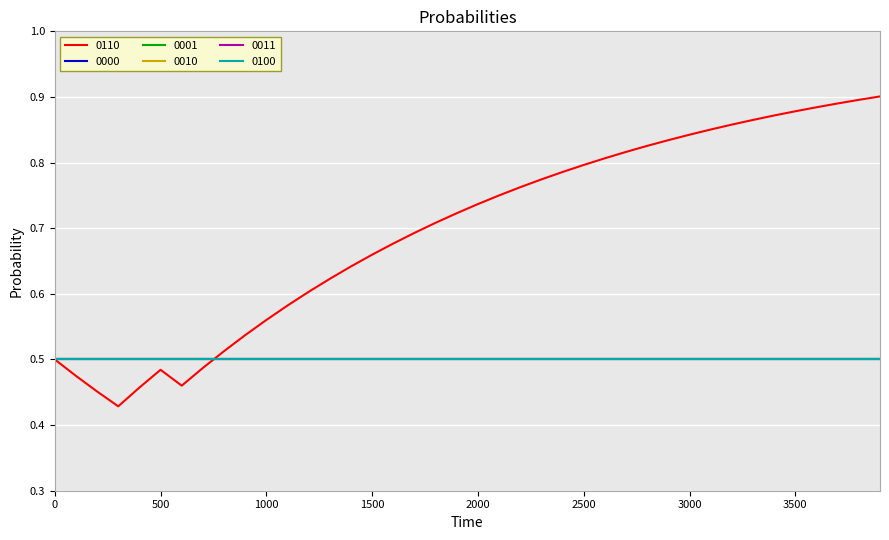

What is the greatest value displayed?

0.9